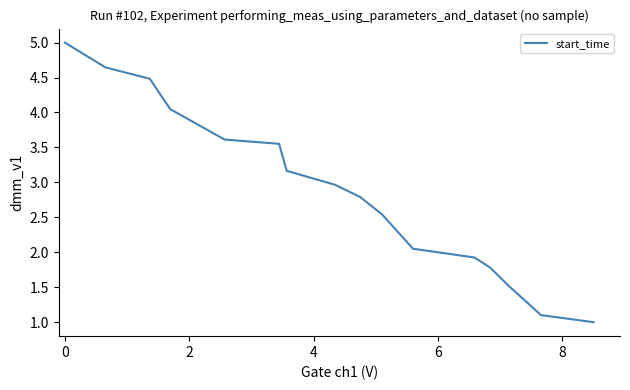

What is the greatest value displayed?

5.0